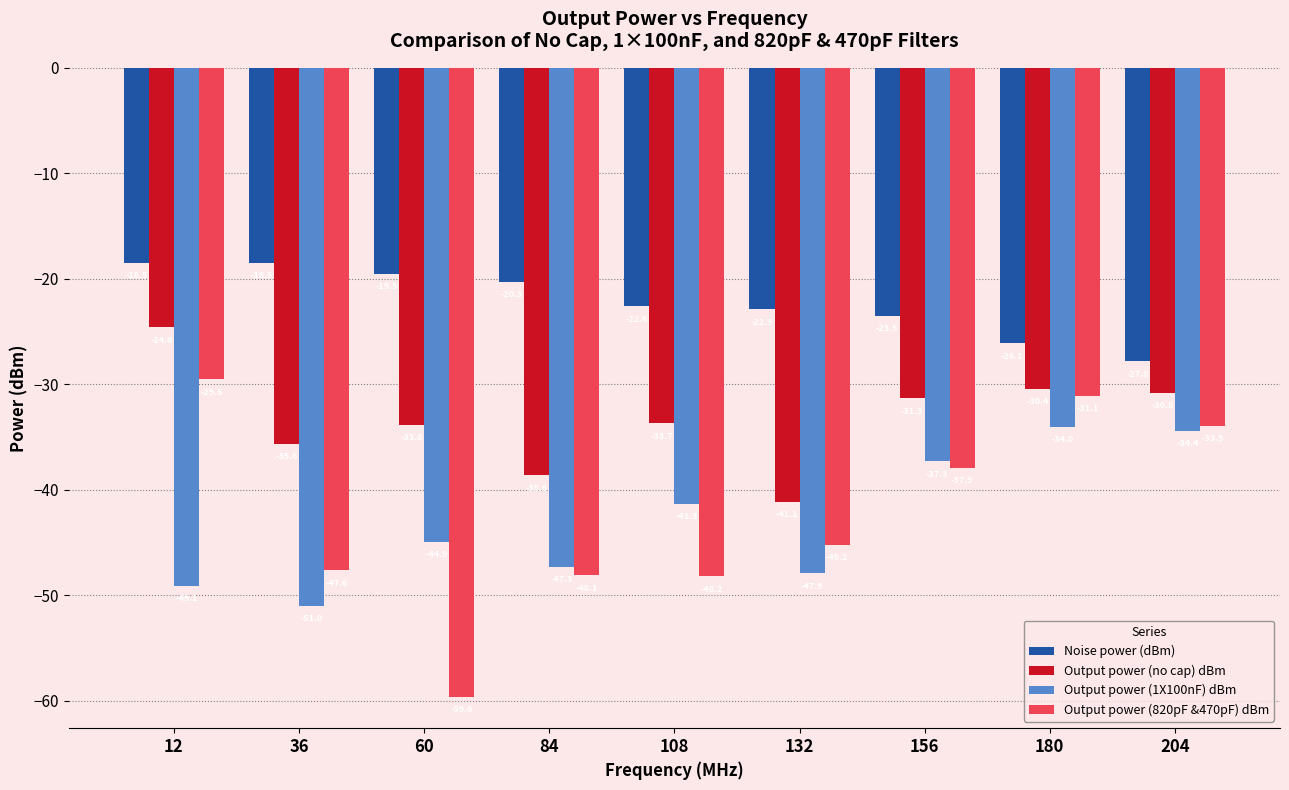

Which category has the highest value in the Output power (no cap) dBm series?

12